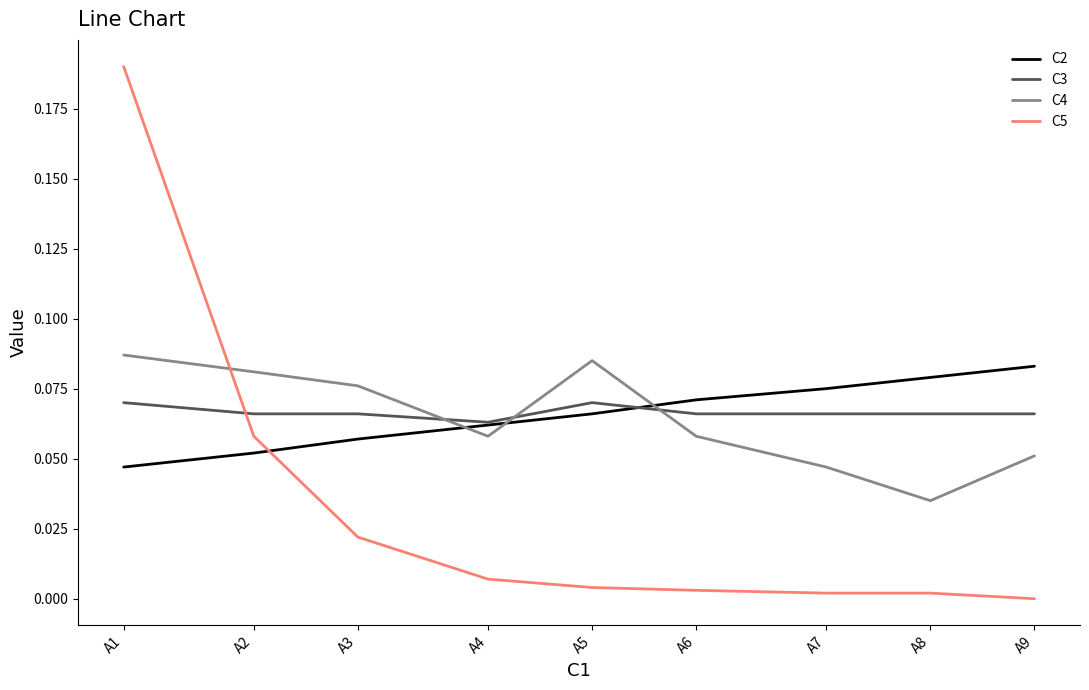

Where is C2 nearest to the value 0?

A1